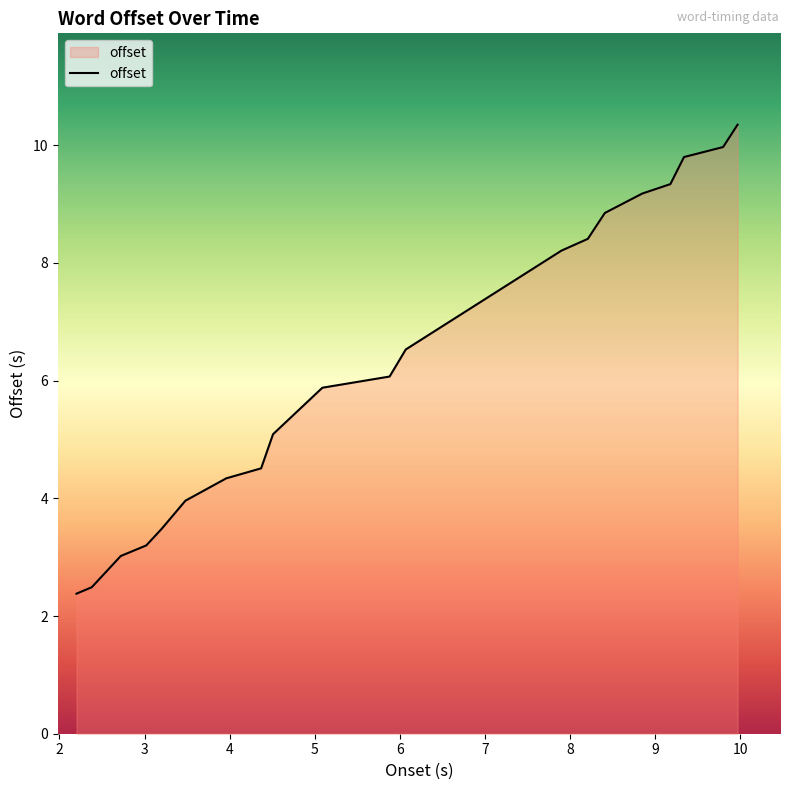

Where is the data nearest to the value 6?

5.88